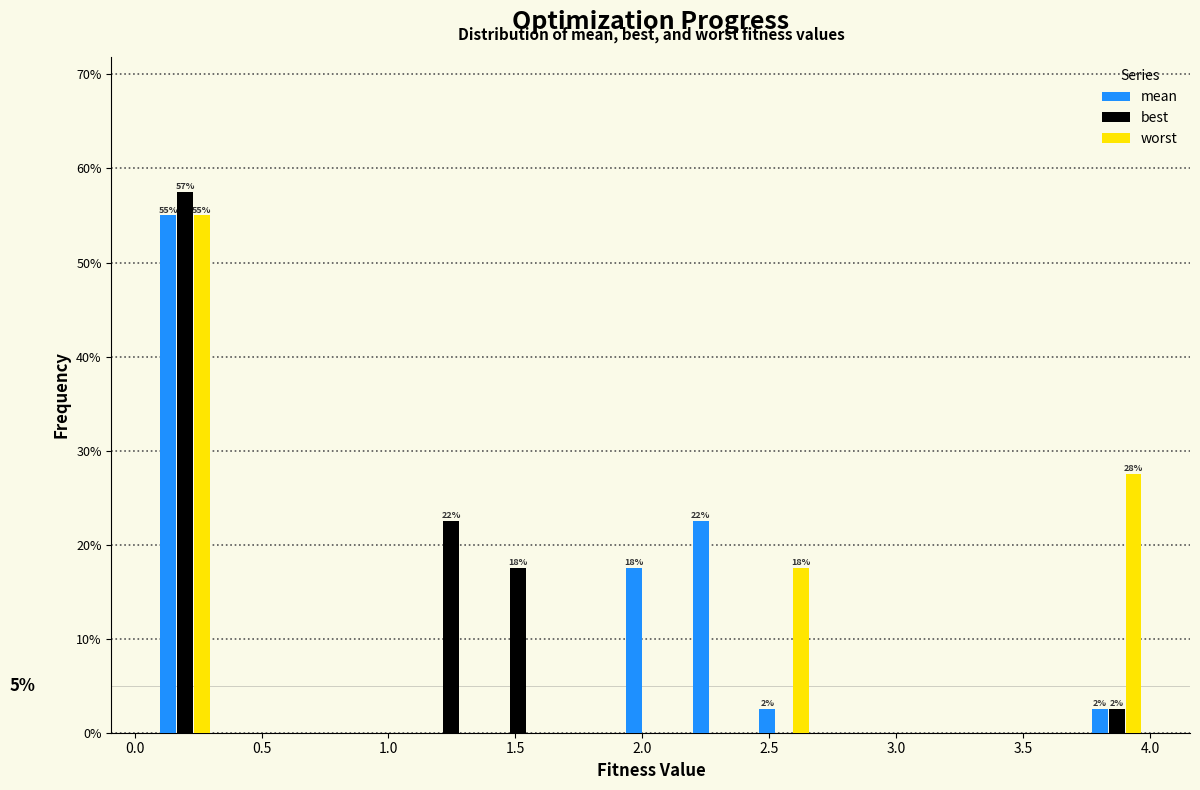

In the worst series, which range on the x-axis has the tallest bar?

0.05 to 0.35